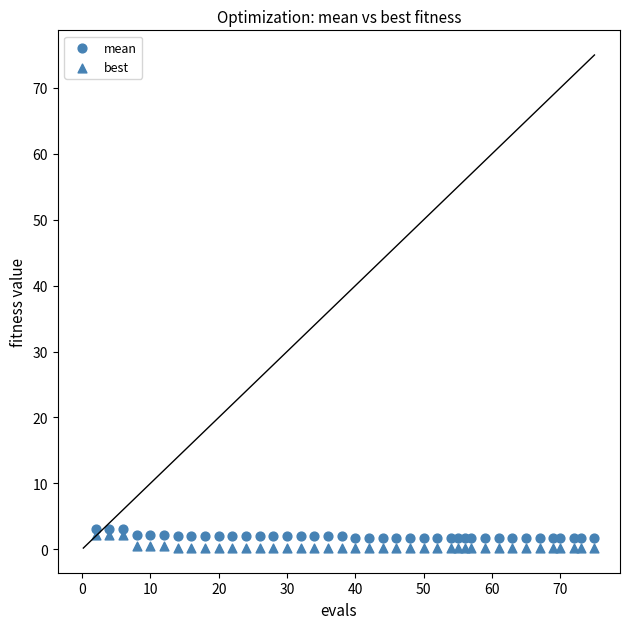

How many data points are displayed?

80